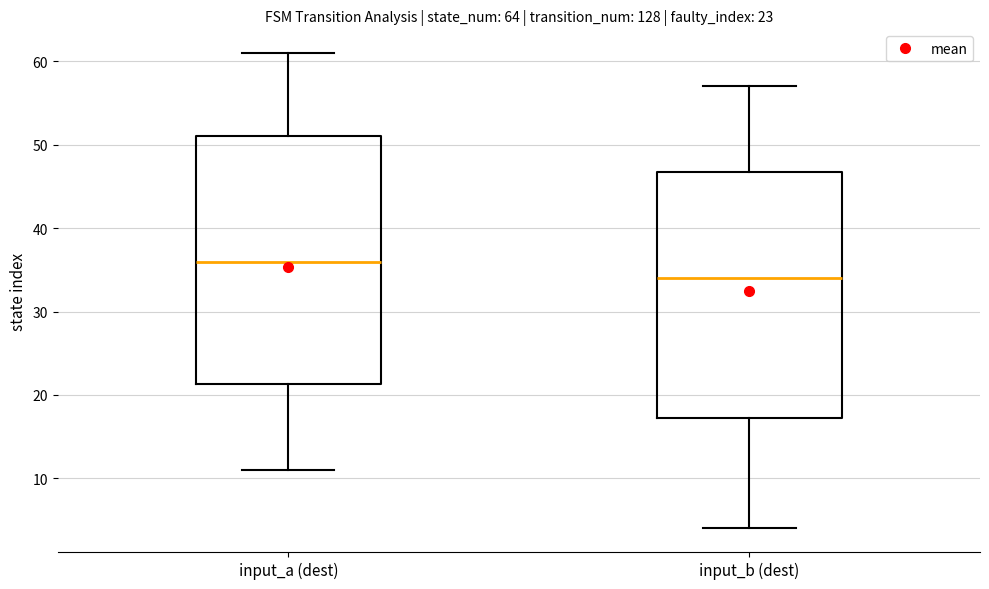

Which box has the highest median line?

input_a (dest)